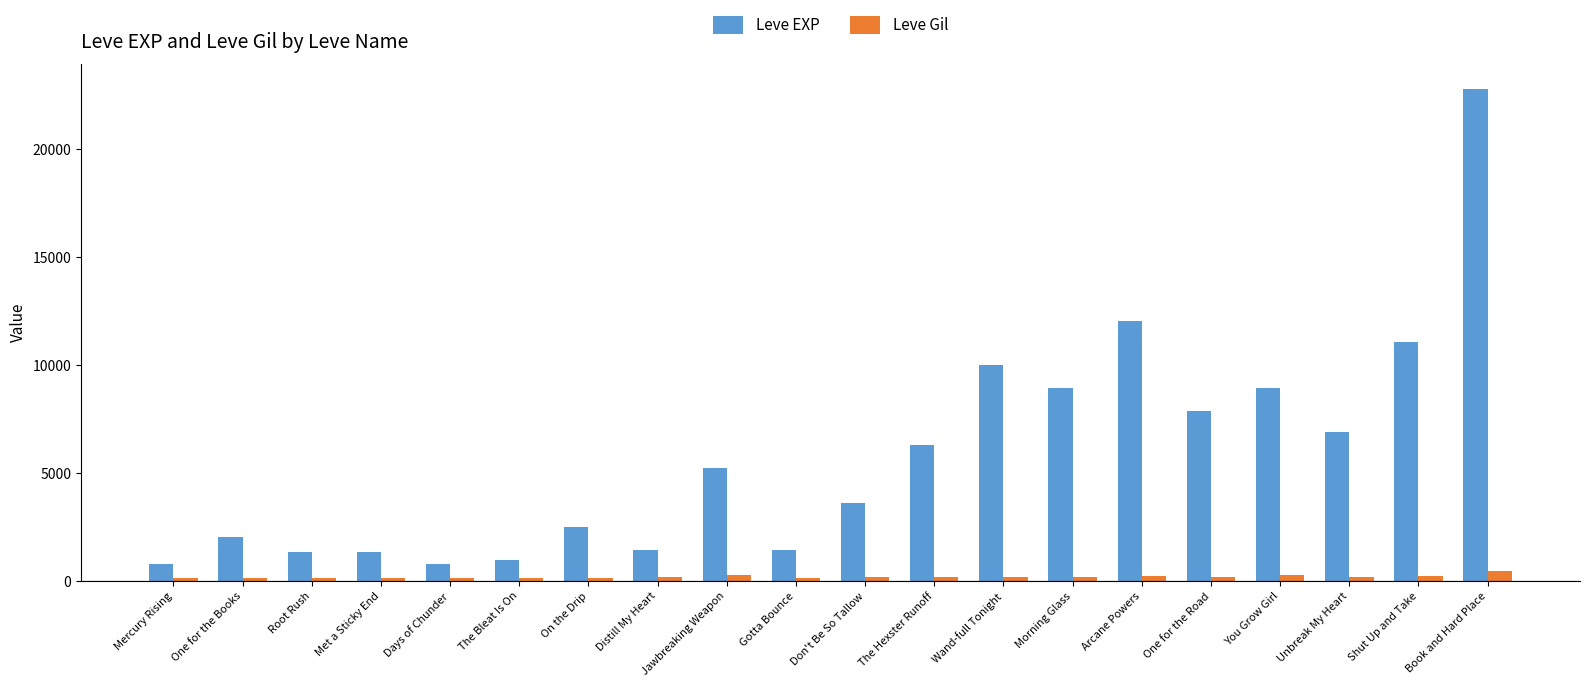

How many data points in Leve Gil are less than 169?

9